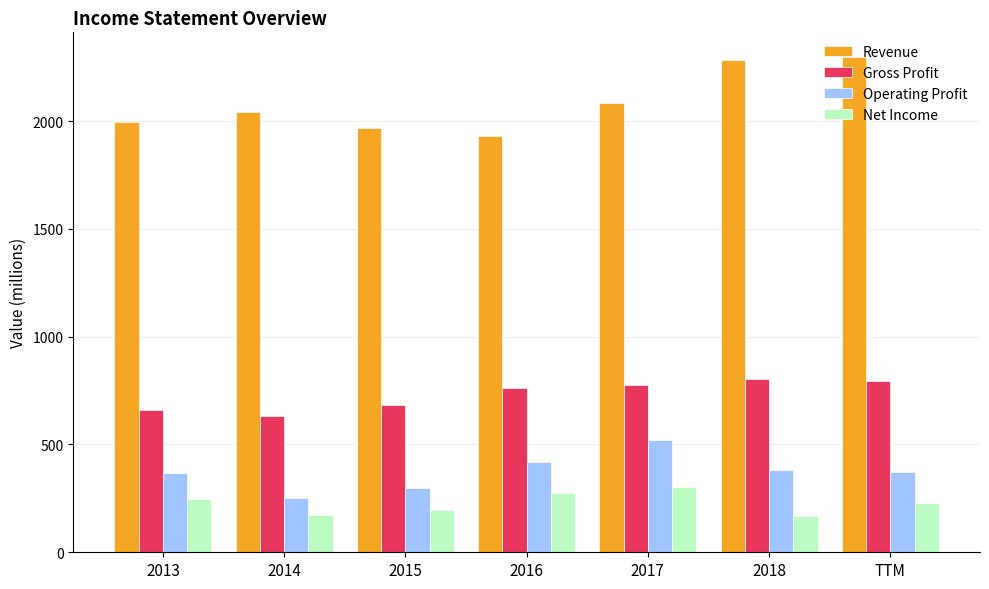

How many bars are there in each group?

4